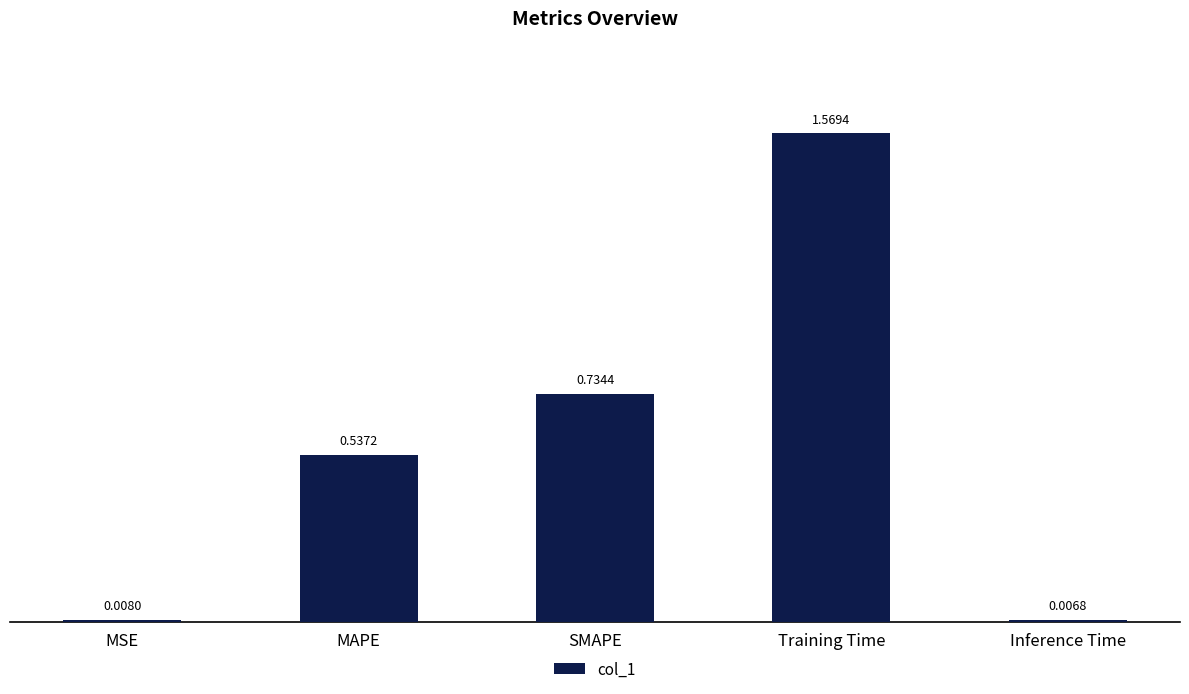

Rank the categories by value from highest to lowest.

Training Time, SMAPE, MAPE, MSE, Inference Time